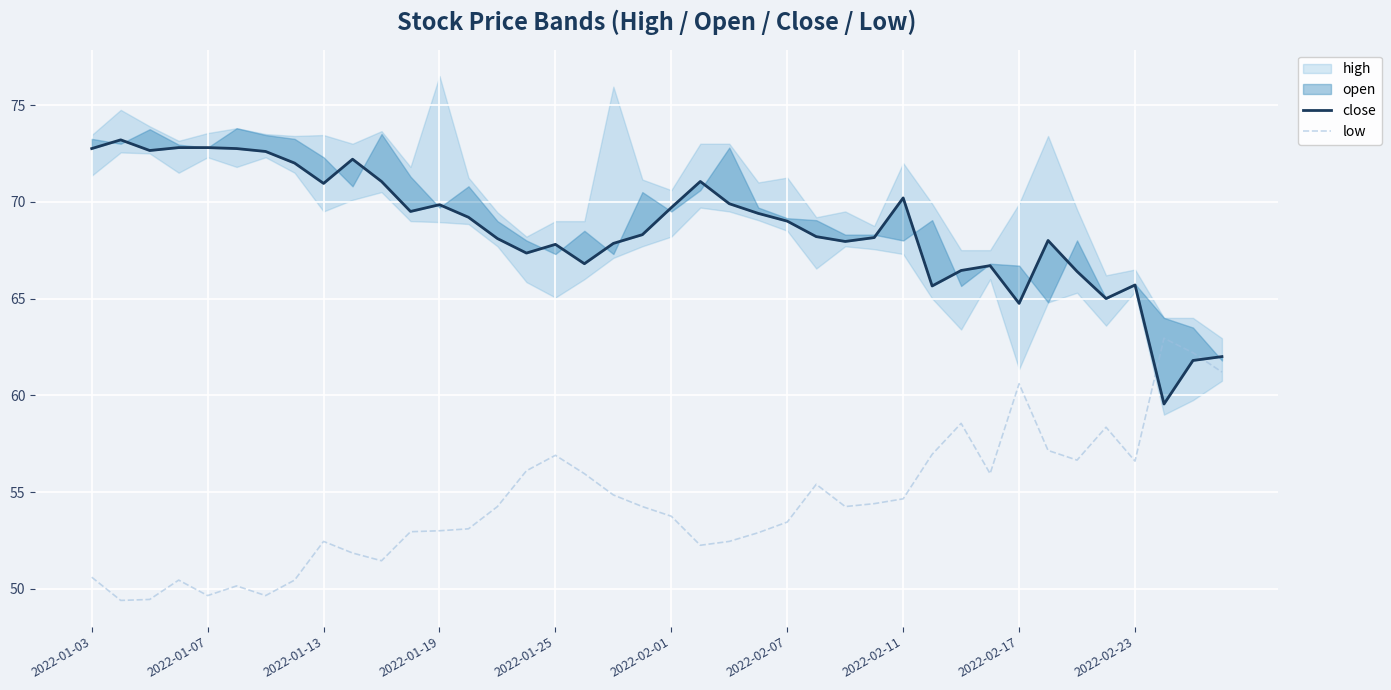

The low series shows 57.0 at 29. True or false?

True